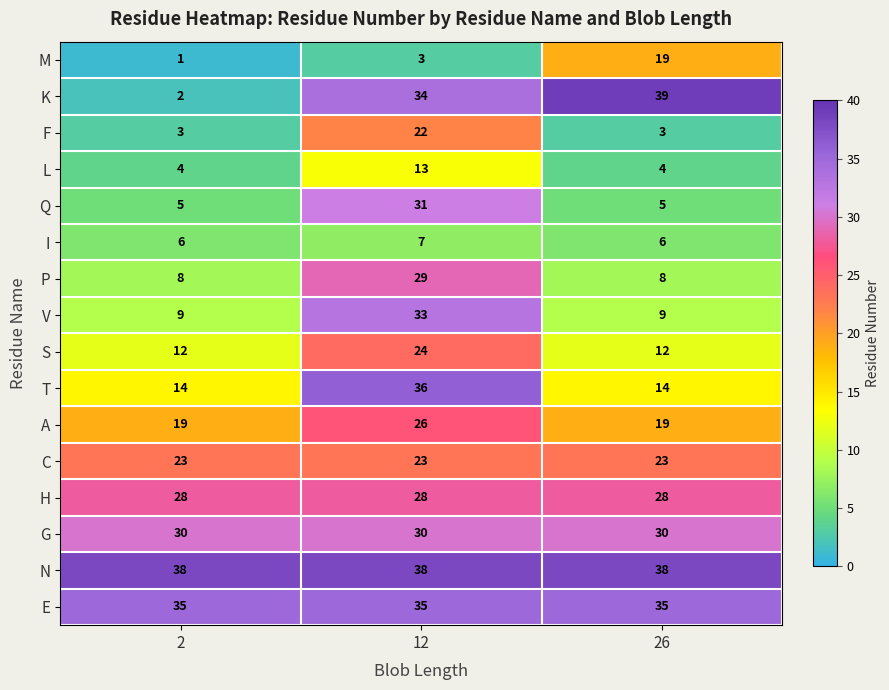

Count the number of data series in this chart.

16